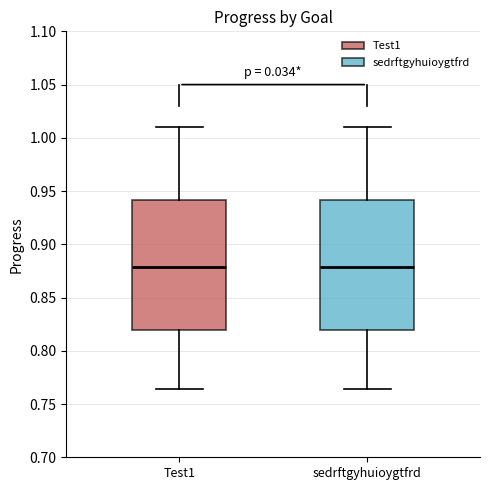

Reading left to right, transcribe this box plot: for each box, give where its median line is, the range the box spans, and where its two whiskers end, as read against the y-axis. The values are not printed on the chart, so give them approximately, as read against the axis.

Test1: median 0.880, box 0.820 to 0.940, whiskers 0.765 to 1.010
sedrftgyhuioygtfrd: median 0.880, box 0.820 to 0.940, whiskers 0.765 to 1.010